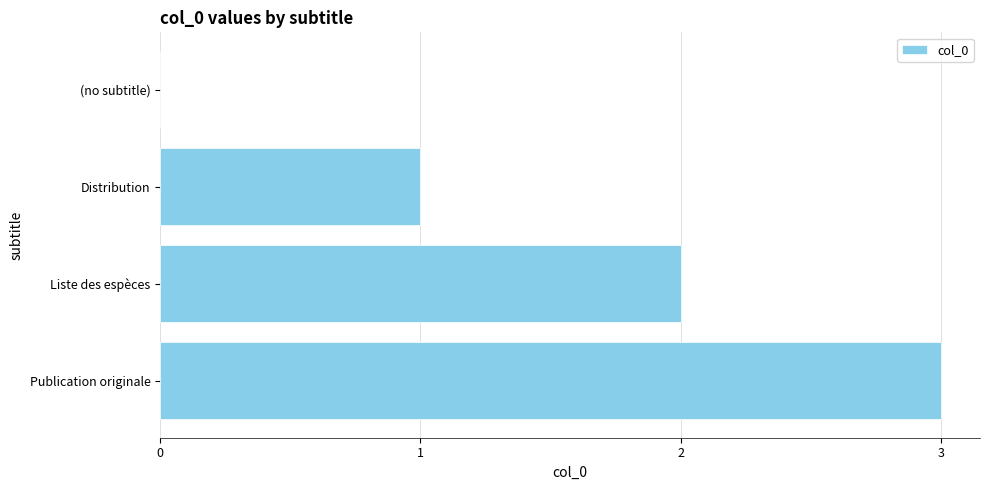

What is the sum of all values?

6